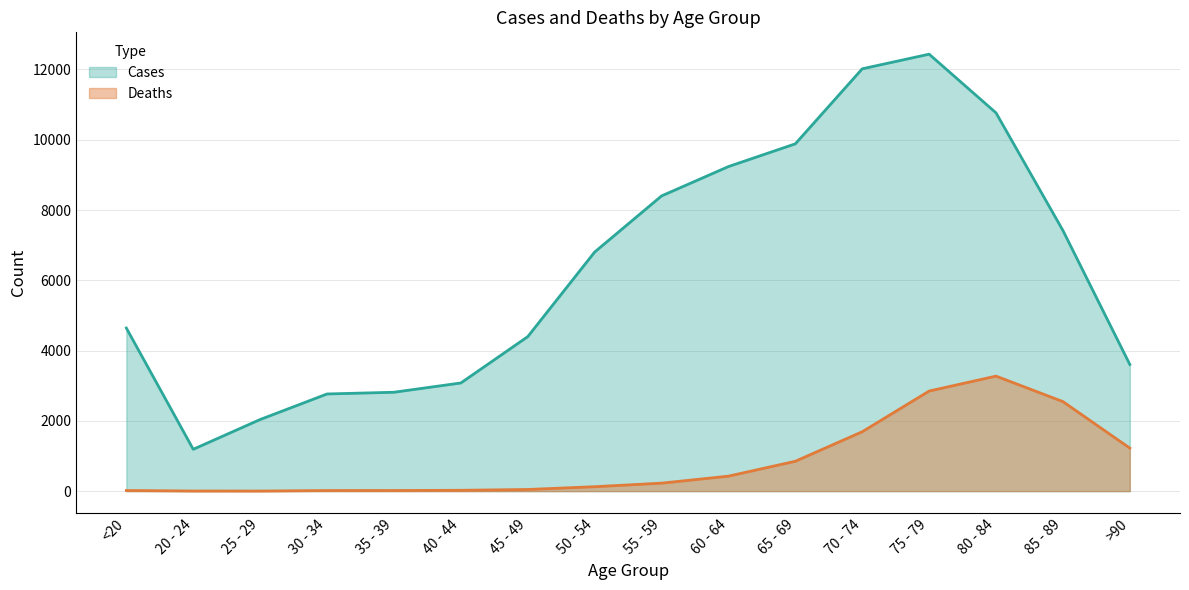

Reading left to right, extract all data points from this chart.

Deaths: 18	4	3	17	18	24	47	126	227	426	850	1690	2848	3273	2548	1224
Cases: 4641	1191	2038	2765	2814	3078	4396	6803	8400	9236	9883	12018	12434	10764	7417	3604